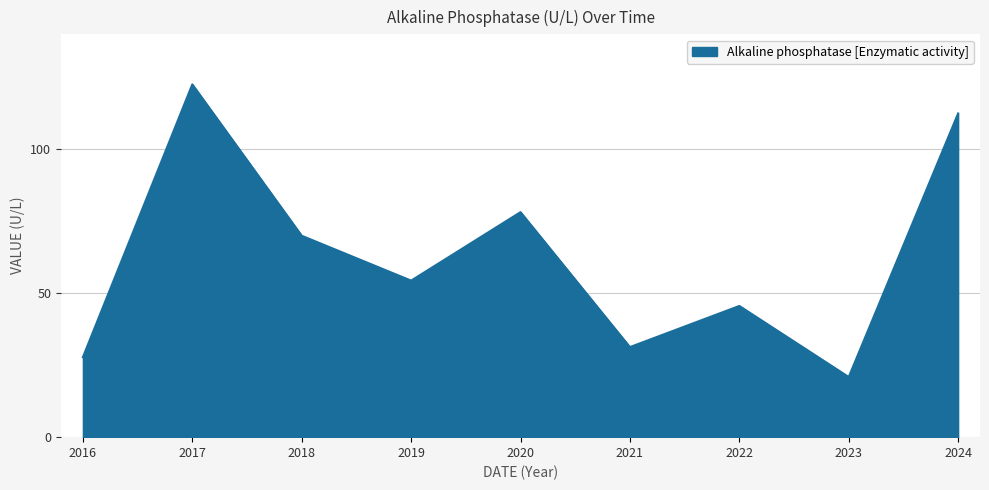

Rank the categories by value from highest to lowest.

2017, 2024, 2020, 2018, 2019, 2022, 2021, 2016, 2023